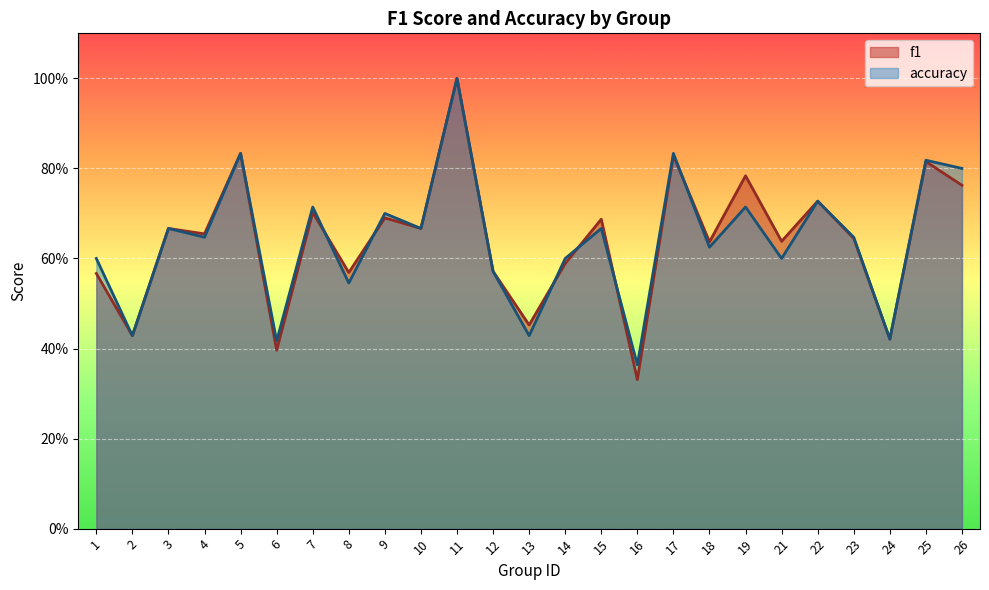

What is the difference between the accuracy values at 10 and 24?

0.2